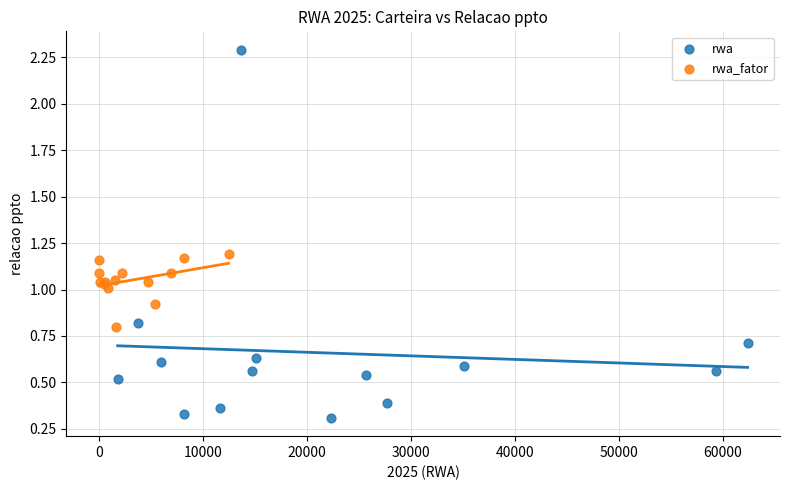

Which series contains the highest Y value?

rwa